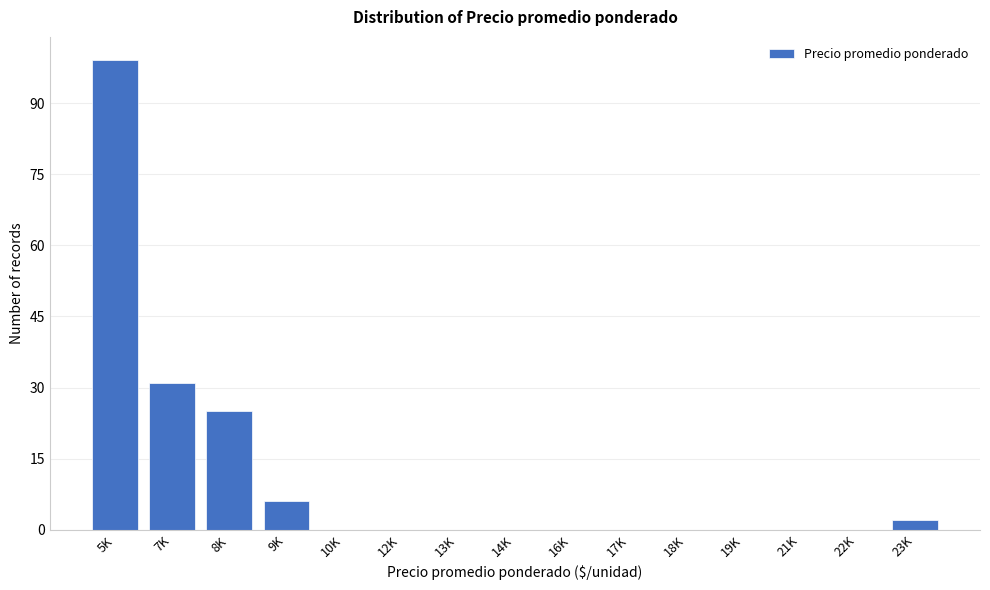

Reading right to left, list all the values displayed in this chart.

23K=2	22K=0	21K=0	19K=0	18K=0	17K=0	16K=0	14K=0	13K=0	12K=0	10K=0	9K=6	8K=25	7K=31	5K=99